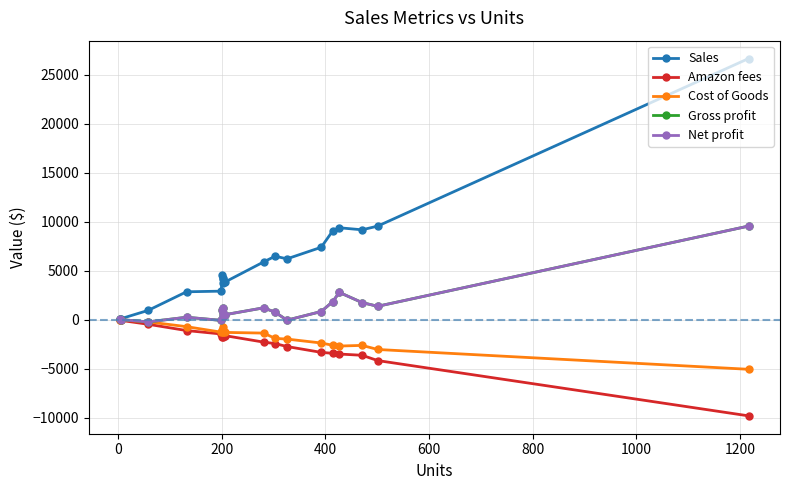

Which series has the widest spread of values?

Sales